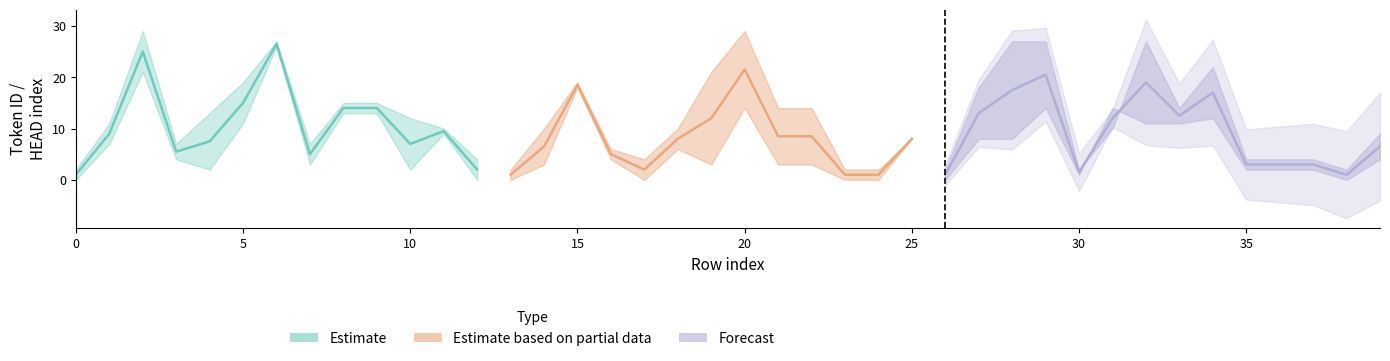

True or false: ID has a value of 6 at 35.

False